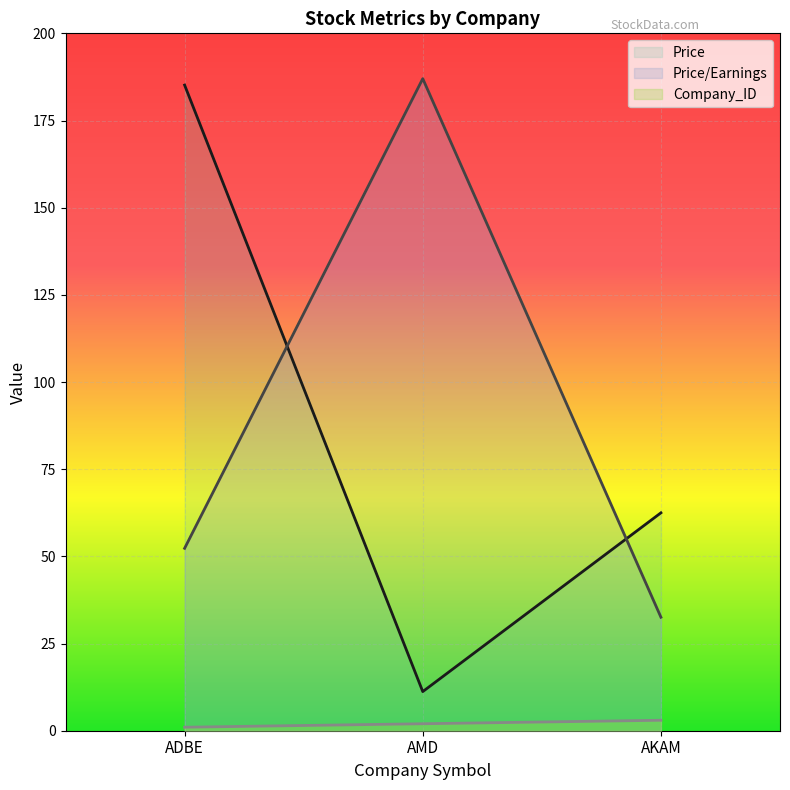

What is the spread (max minus min) of values at AKAM?

59.5